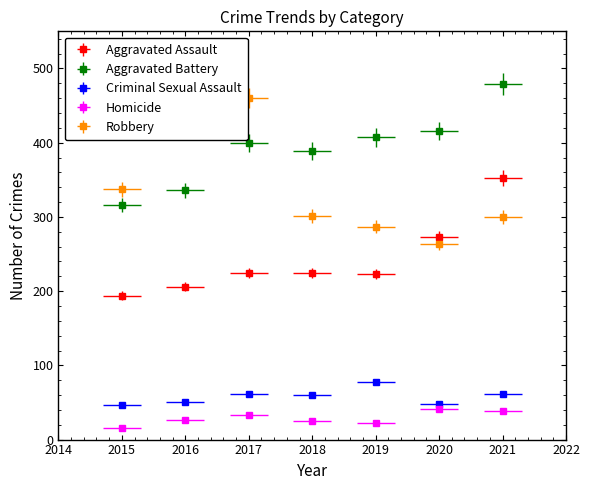

What is the difference between the highest and lowest values at 2020?

375